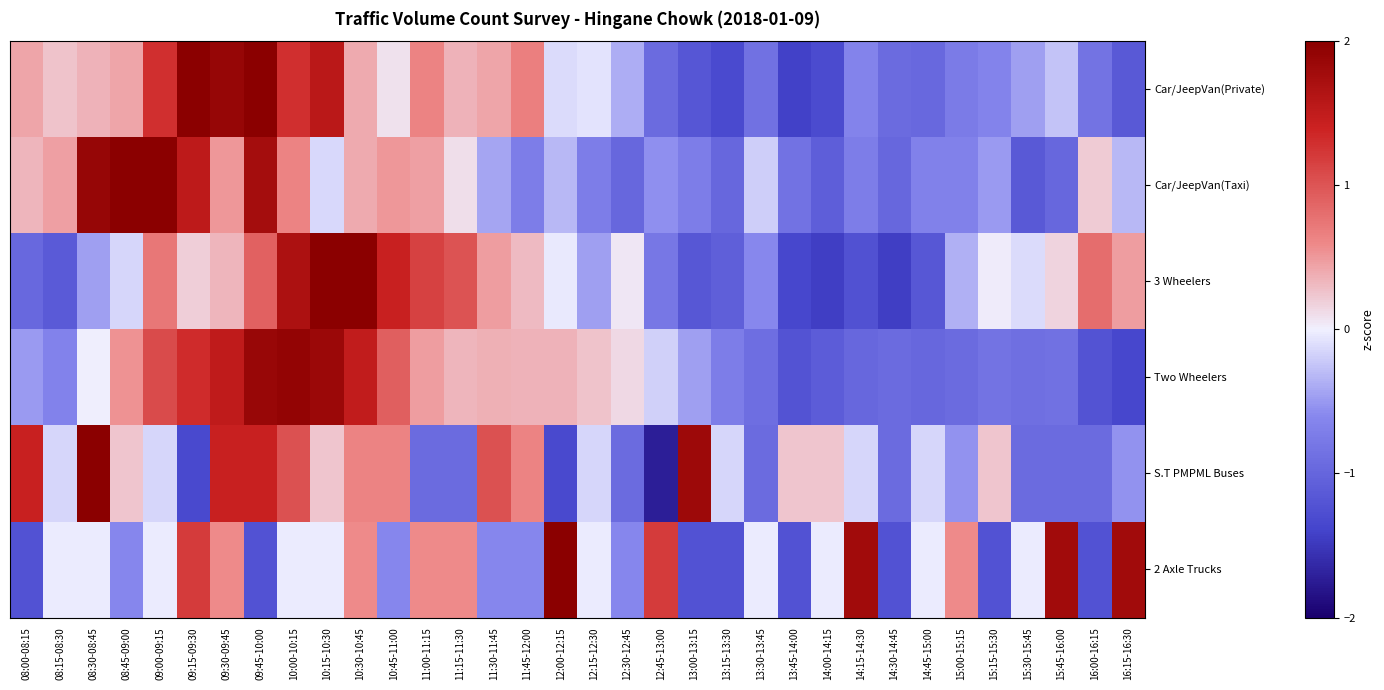

How many categories are shown in the chart?

34